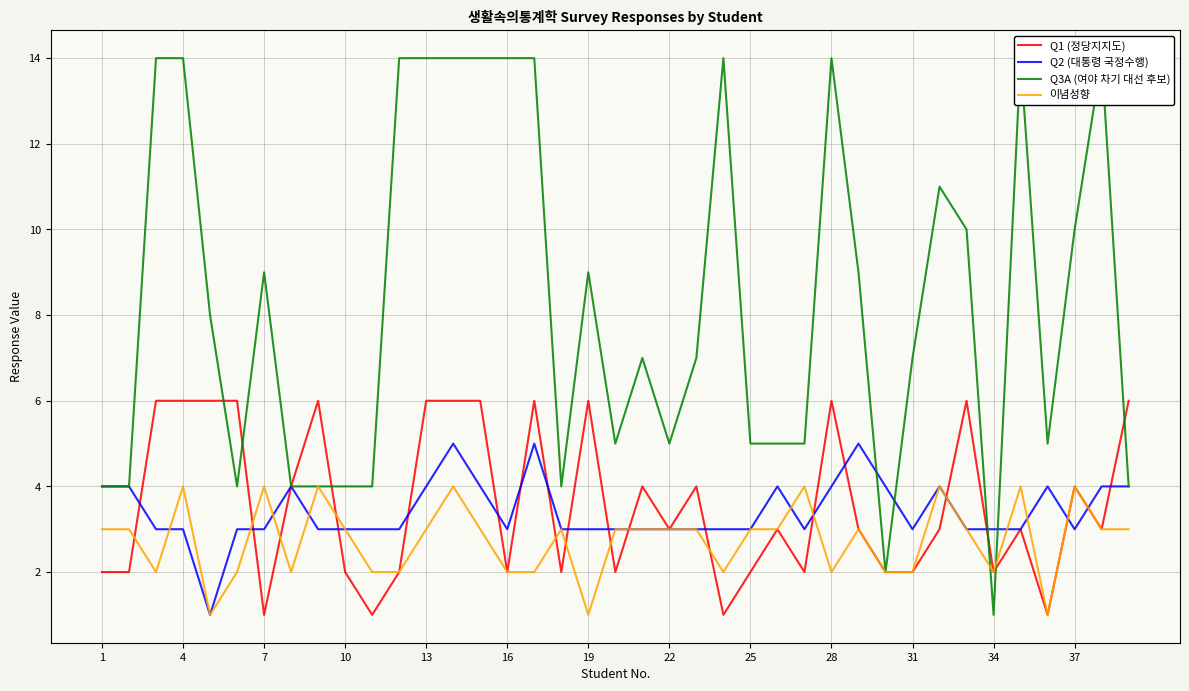

True or false: Q1 (정당지지도) has a value of 7 at 37.

False